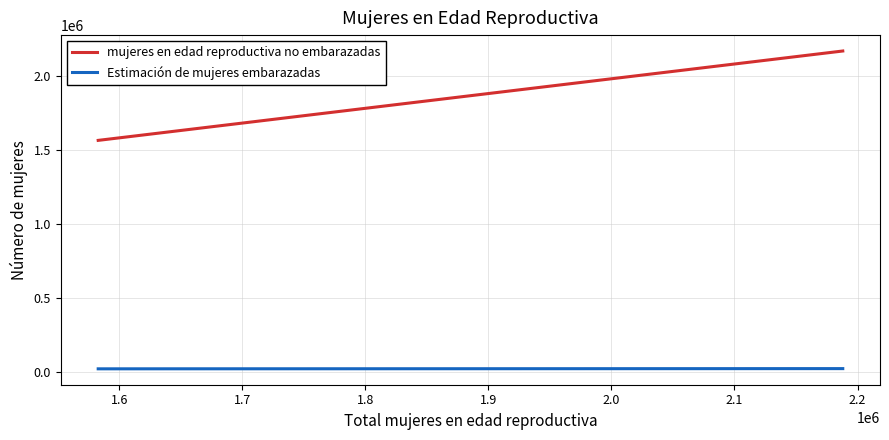

Which series has the largest range (max minus min)?

mujeres en edad reproductiva no embarazadas